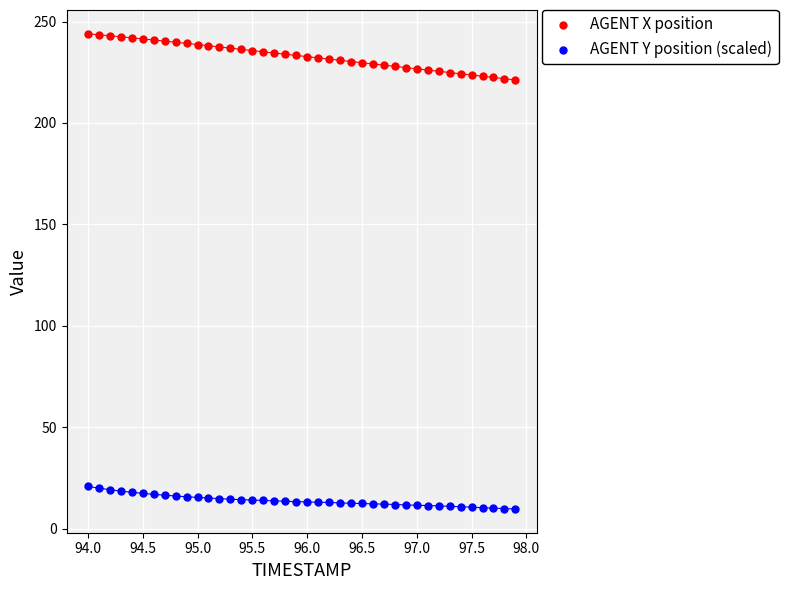

Across all data points, what is the range of Y values (max minus min)?

234.3